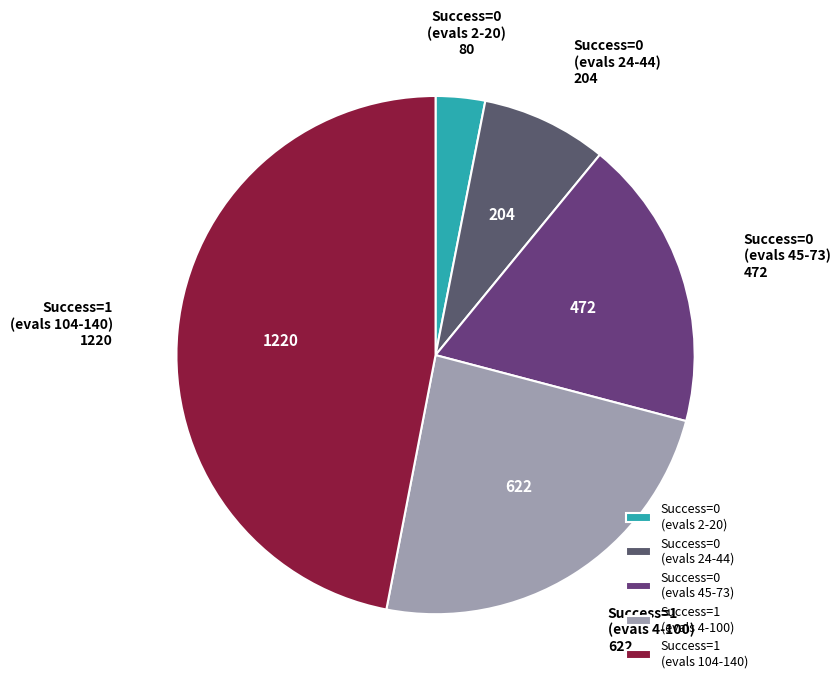

Rank the categories by value from highest to lowest.

Success=1 (evals 104-140), Success=1 (evals 4-100), Success=0 (evals 45-73), Success=0 (evals 24-44), Success=0 (evals 2-20)